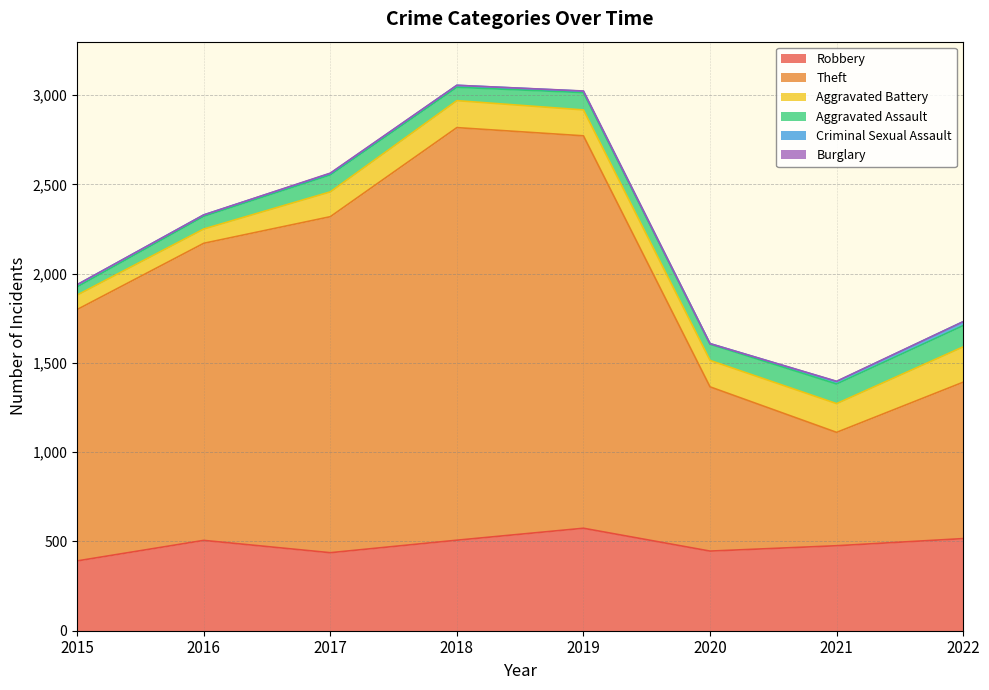

How many lines are shown in the chart?

6